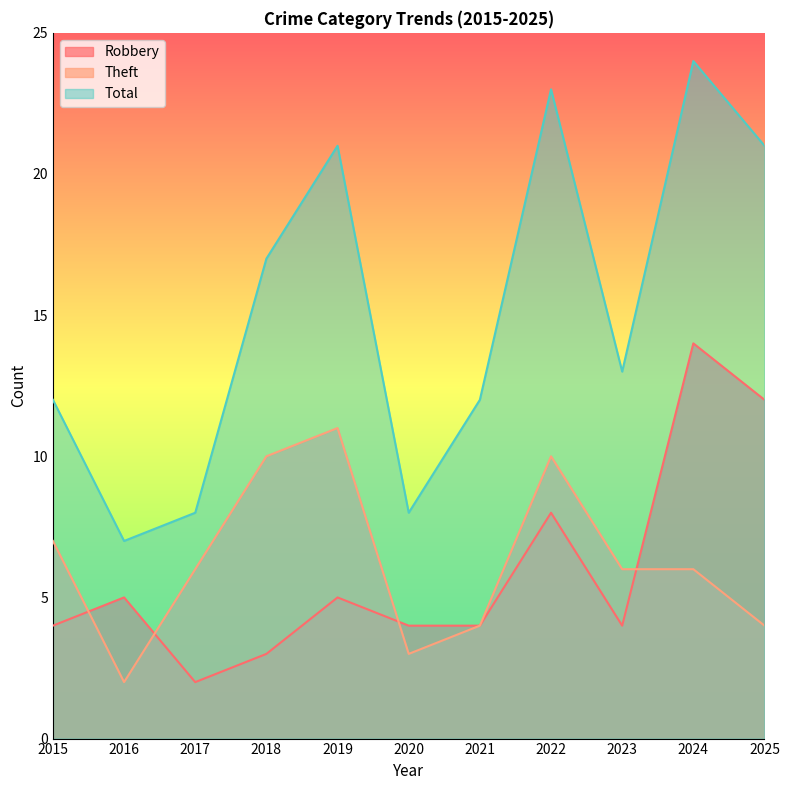

What is the value of the Robbery point at the 6th from the left?

4